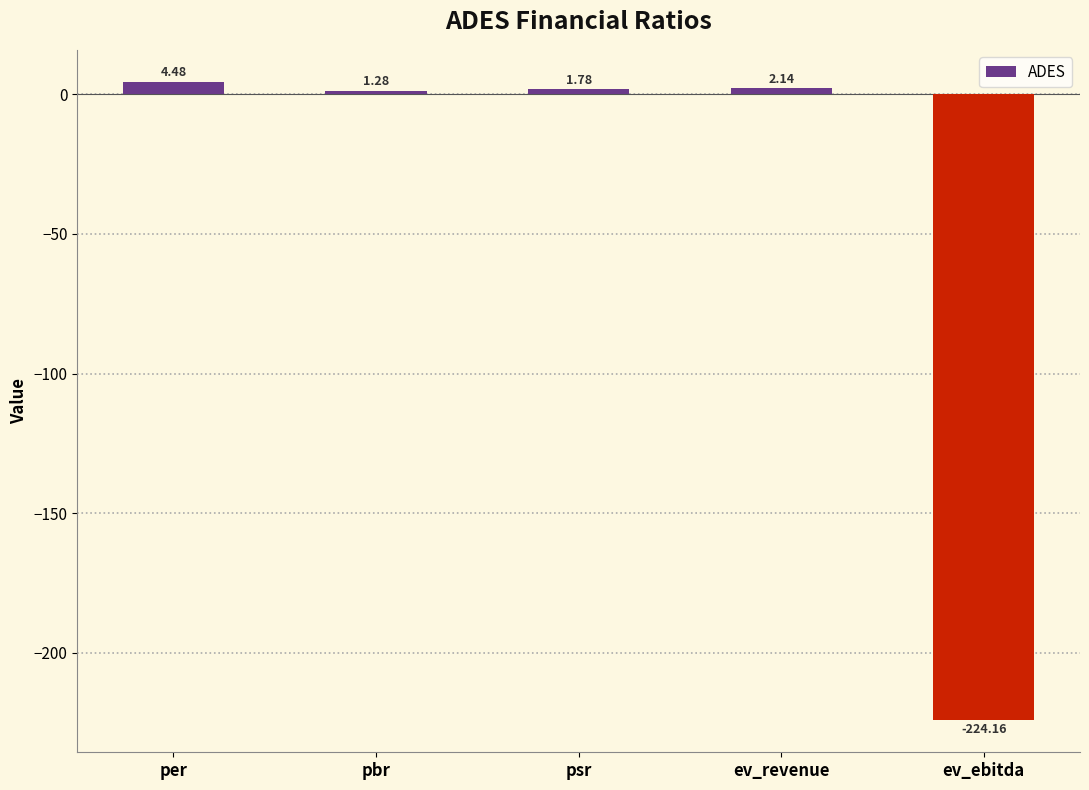

What is the label of the 5th bar from the left?

ev_ebitda